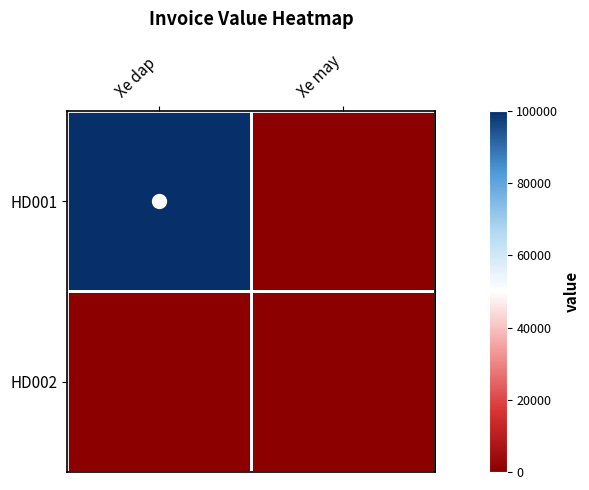

How many categories are shown in the chart?

2